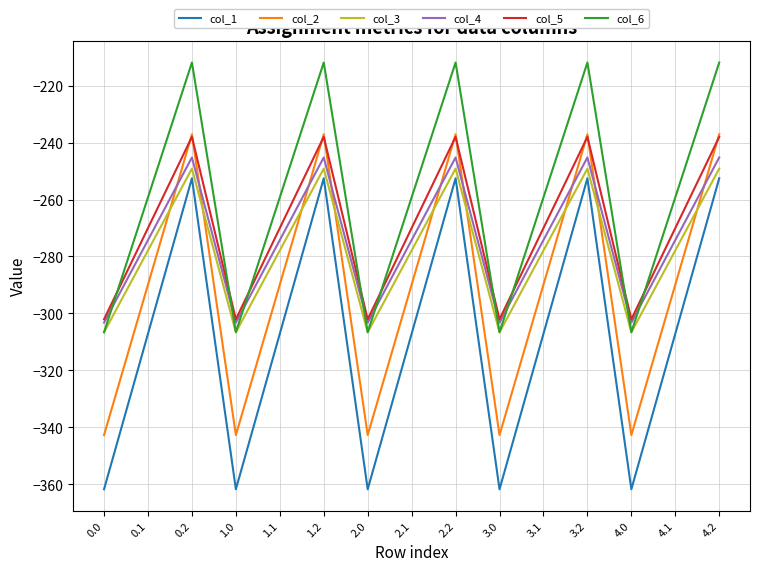

What position from the right is 2.2?

7